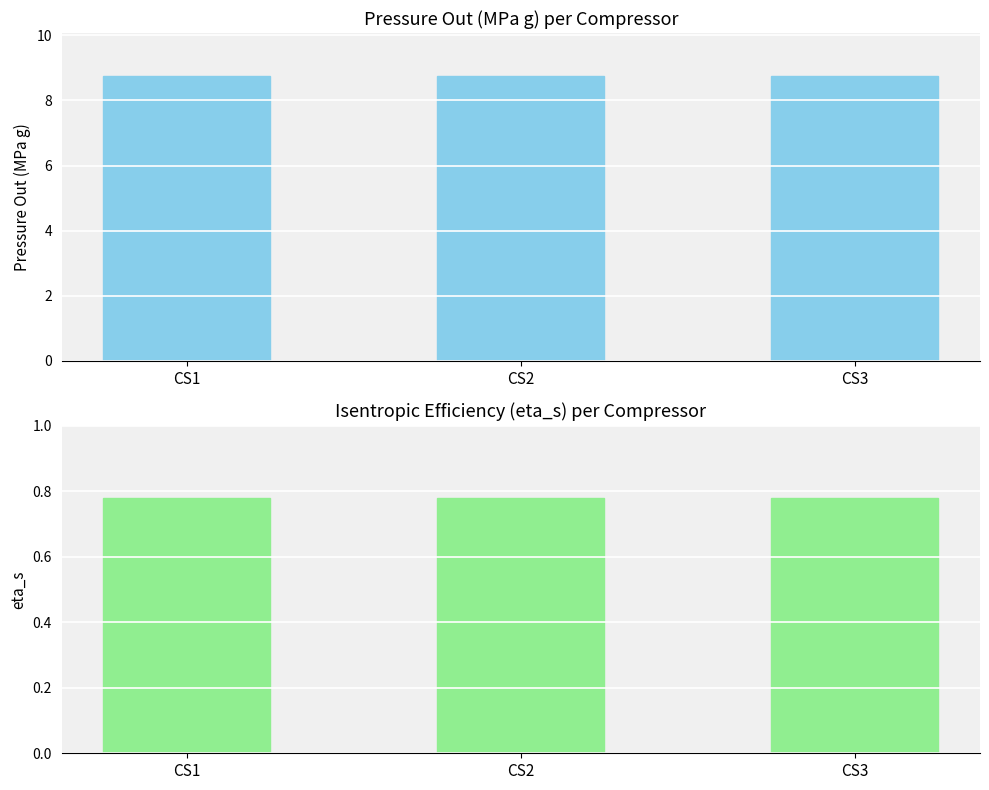

Reading right to left, extract all data points from this chart.

pressure_out_mpa_g: CS3=8.8	CS2=8.8	CS1=8.8
eta_s: CS3=0.8	CS2=0.8	CS1=0.8